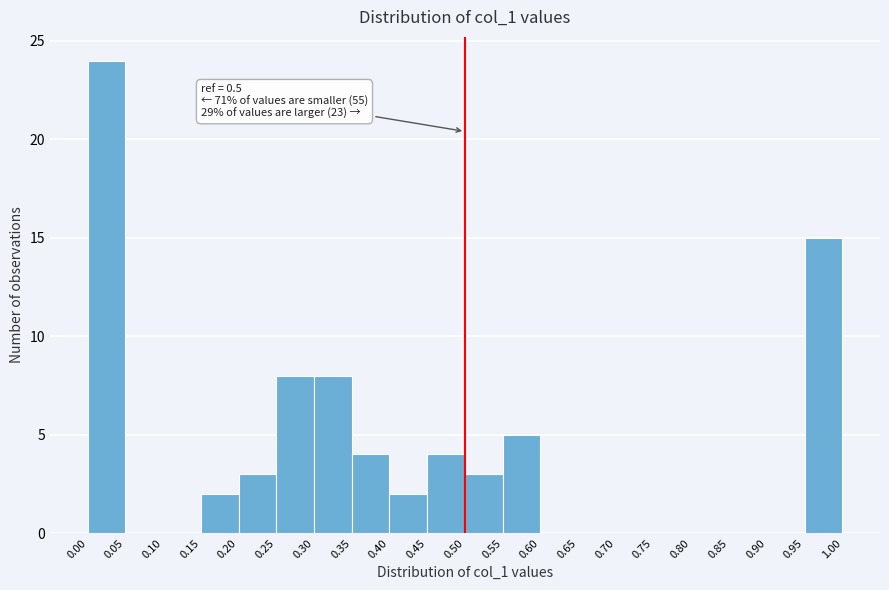

Over which range of the x-axis is the bar tallest?

0.00 to 0.05